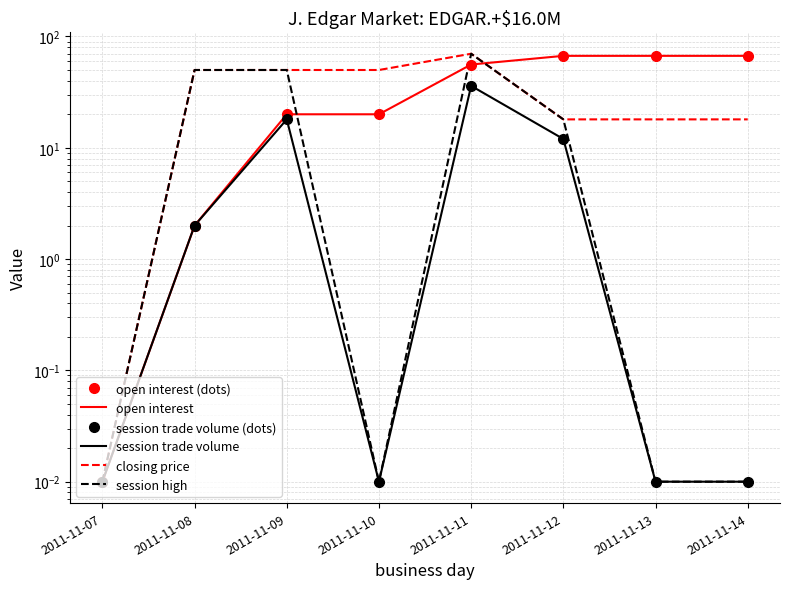

Reading left to right, what are all the values shown in this chart?

open interest (dots): 2011-11-07=0.0	2011-11-08=2.0	2011-11-09=20.0	2011-11-10=20.0	2011-11-11=56.0	2011-11-12=67.0	2011-11-13=67.0	2011-11-14=67.0
open interest: 2011-11-07=0.0	2011-11-08=2.0	2011-11-09=20.0	2011-11-10=20.0	2011-11-11=56.0	2011-11-12=67.0	2011-11-13=67.0	2011-11-14=67.0
session trade volume (dots): 2011-11-07=0.0	2011-11-08=2.0	2011-11-09=18.0	2011-11-10=0.0	2011-11-11=36.0	2011-11-12=12.0	2011-11-13=0.0	2011-11-14=0.0
session trade volume: 2011-11-07=0.0	2011-11-08=2.0	2011-11-09=18.0	2011-11-10=0.0	2011-11-11=36.0	2011-11-12=12.0	2011-11-13=0.0	2011-11-14=0.0
closing price: 2011-11-07=0.0	2011-11-08=50.0	2011-11-09=50.0	2011-11-10=50.0	2011-11-11=70.0	2011-11-12=18.0	2011-11-13=18.0	2011-11-14=18.0
session high: 2011-11-07=0.0	2011-11-08=50.0	2011-11-09=50.0	2011-11-10=0.0	2011-11-11=70.0	2011-11-12=18.0	2011-11-13=0.0	2011-11-14=0.0